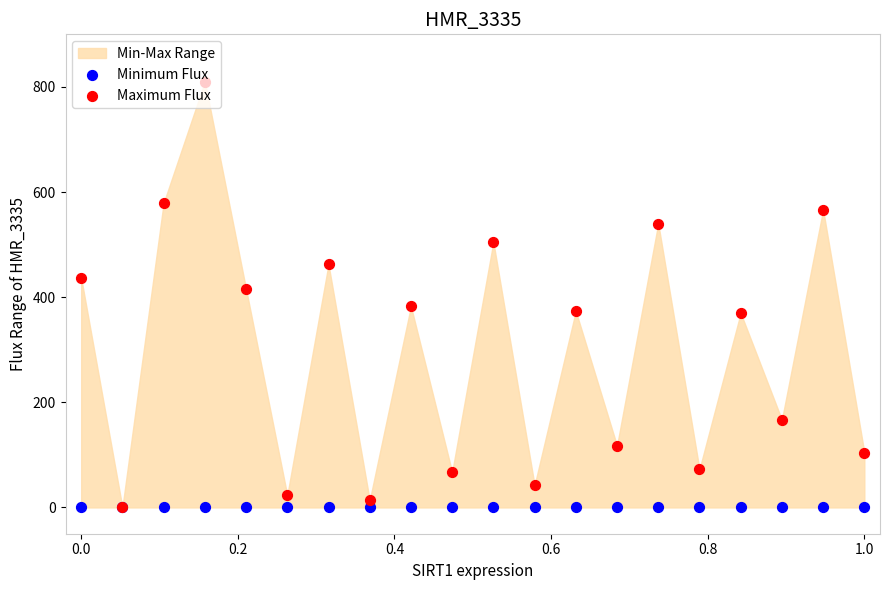

Which series reaches the maximum Y coordinate?

Maximum Flux